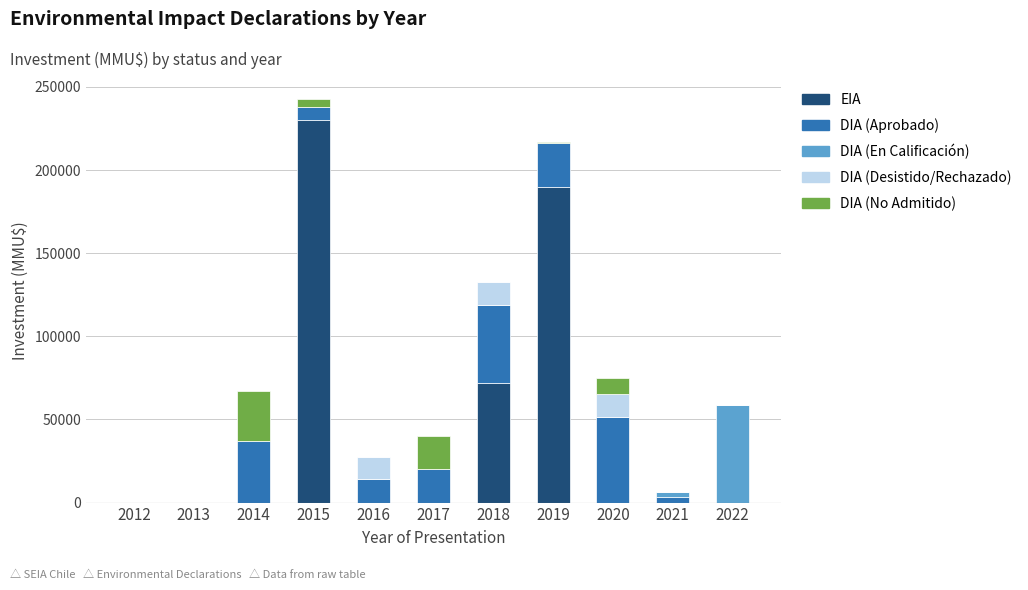

What is the sum of all EIA values?

492000